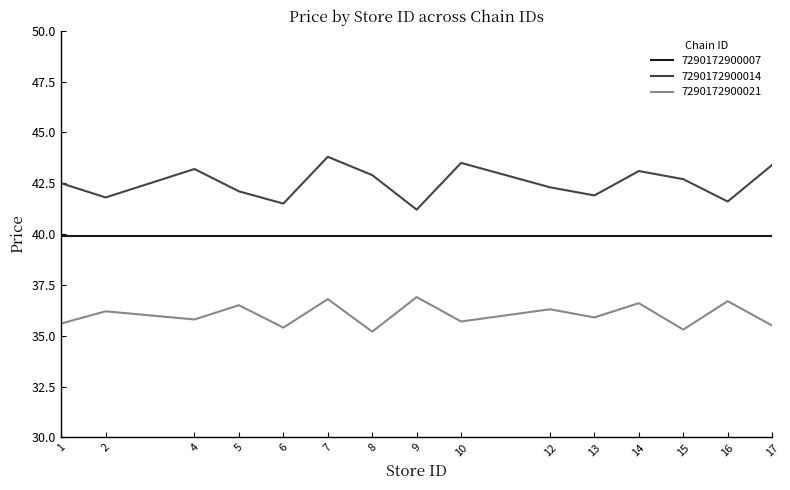

True or false: 7290172900021 has a value of 36.5 at 5.

True